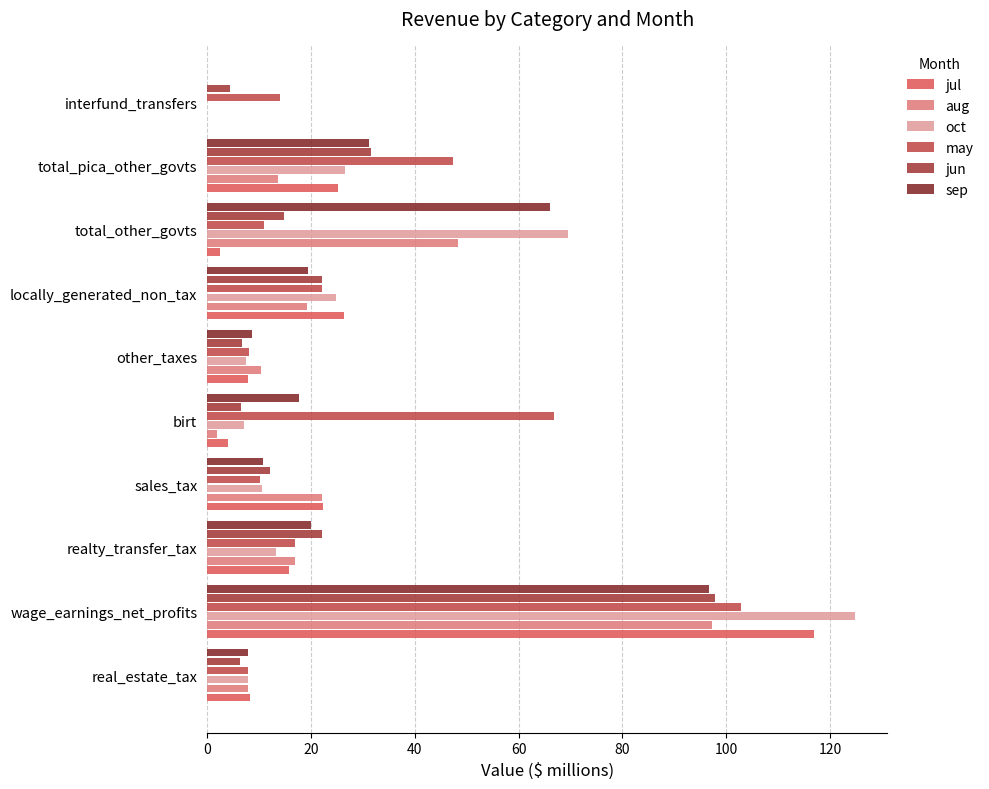

At which category is the sum across all series the highest?

wage_earnings_net_profits